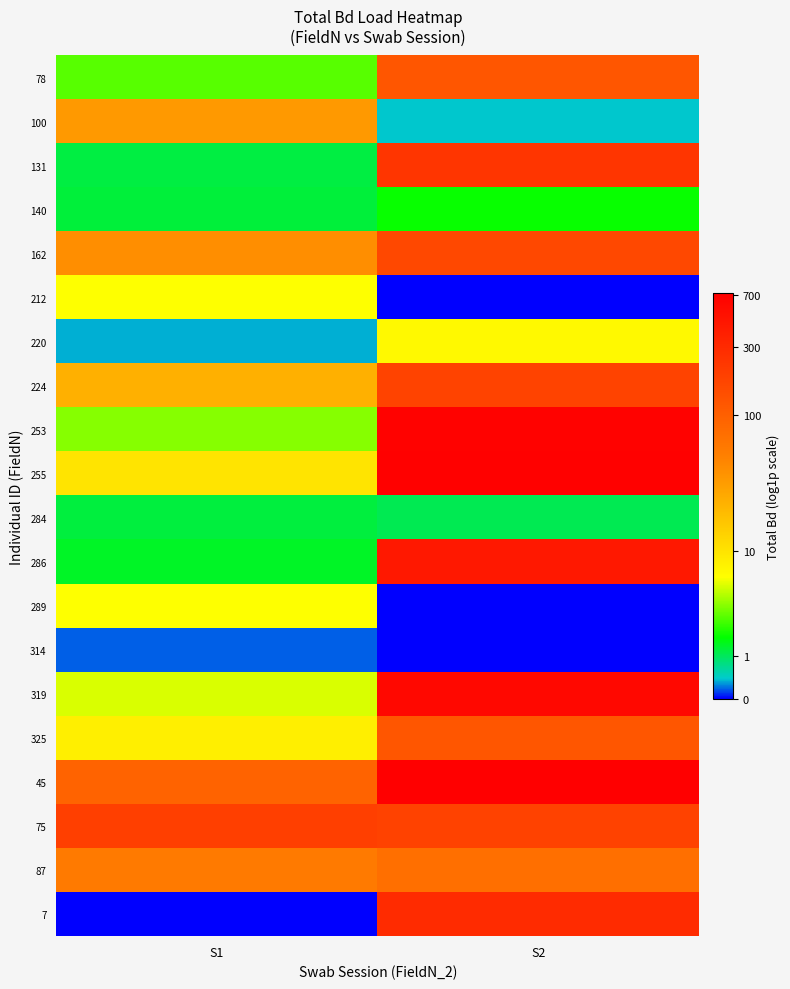

Reading right to left, what are all the values shown in this chart?

78: S2=4.8	S1=1.3
100: S2=0.3	S1=3.5
131: S2=5.5	S1=0.8
140: S2=1.0	S1=0.8
162: S2=5.1	S1=3.7
212: S2=0.0	S1=2.0
220: S2=2.1	S1=0.3
224: S2=5.2	S1=3.2
253: S2=6.5	S1=1.5
255: S2=6.6	S1=2.4
284: S2=0.7	S1=0.8
286: S2=6.1	S1=0.9
289: S2=0.0	S1=2.0
314: S2=0.0	S1=0.2
319: S2=6.4	S1=1.8
325: S2=4.8	S1=2.2
45: S2=6.6	S1=4.5
75: S2=5.2	S1=5.3
87: S2=4.3	S1=4.0
7: S2=5.7	S1=0.0